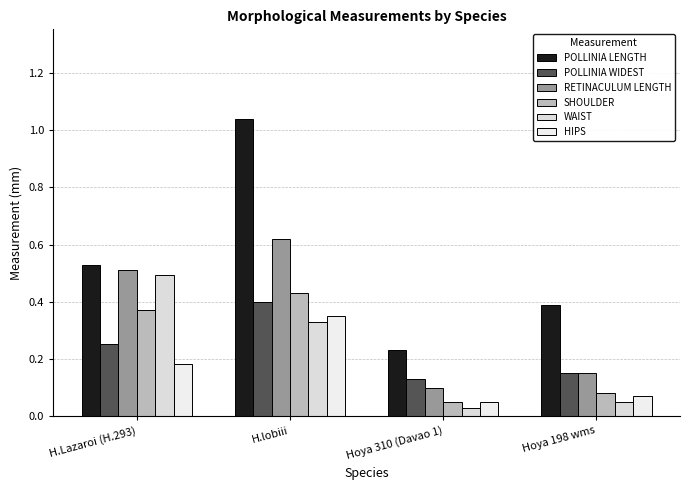

How many distinct data groups are displayed?

6